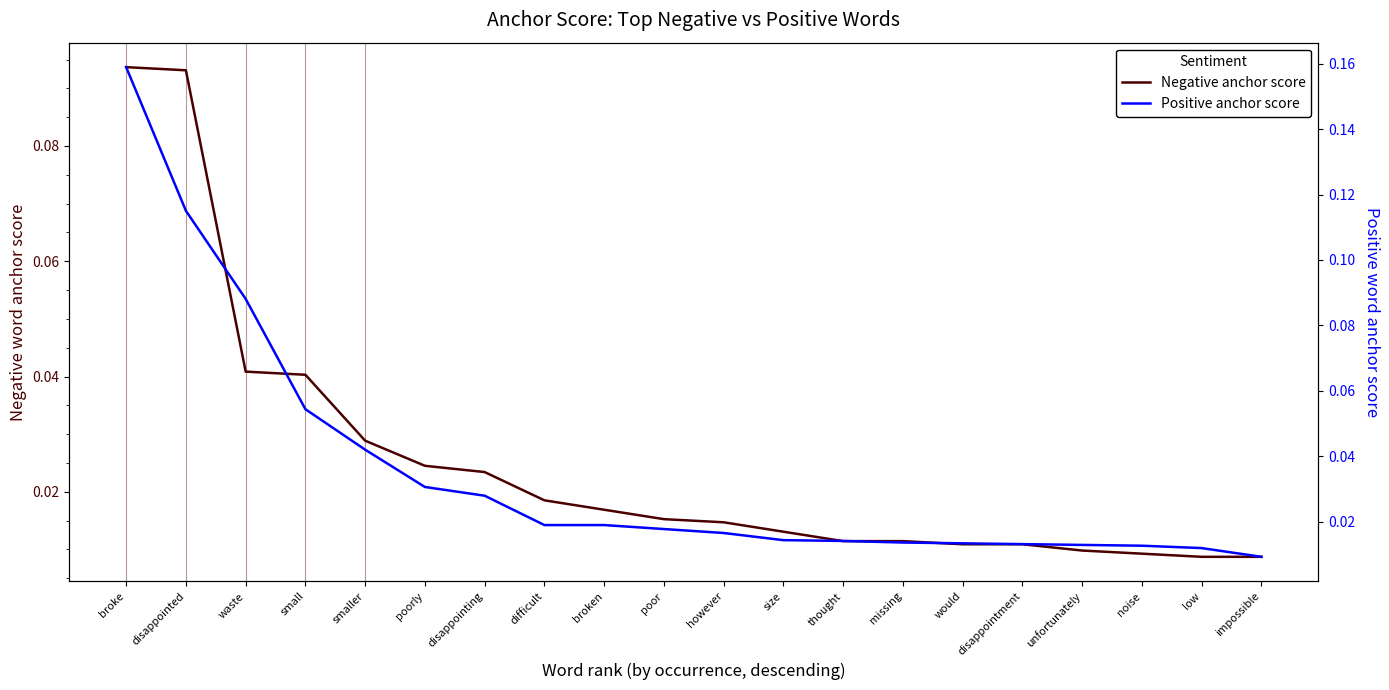

Rank the series by their maximum value, from lowest to highest.

Negative anchor score, Positive anchor score